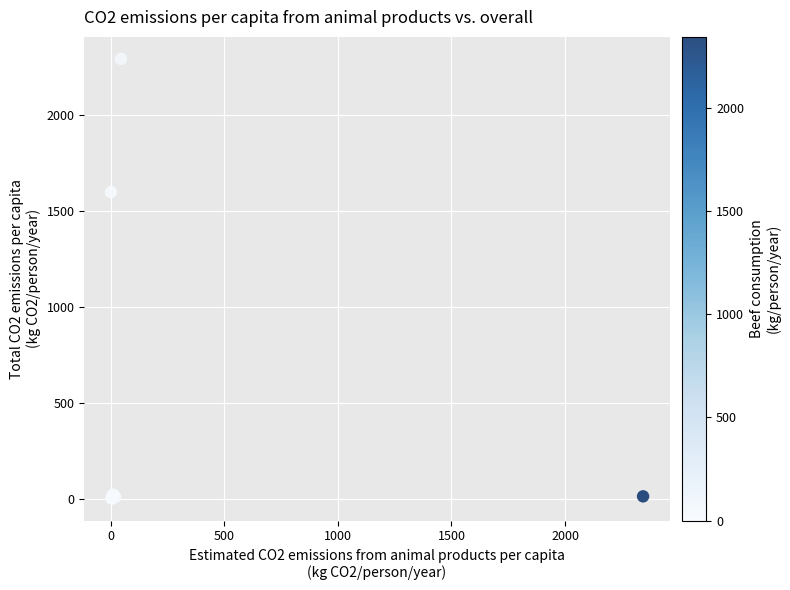

What Y value in the scatter plot is closest to 1145?

1596